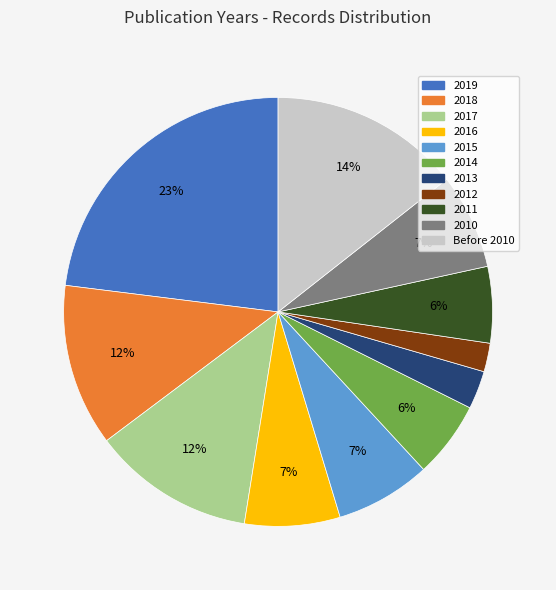

How many segments does this pie chart have?

11